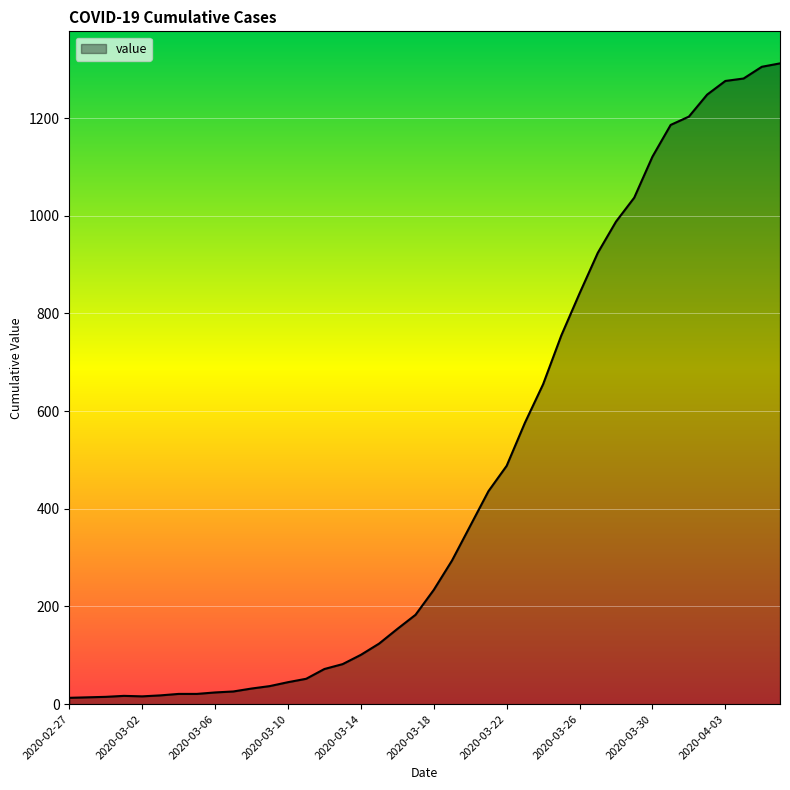

What is the maximum value shown in the chart?

1312